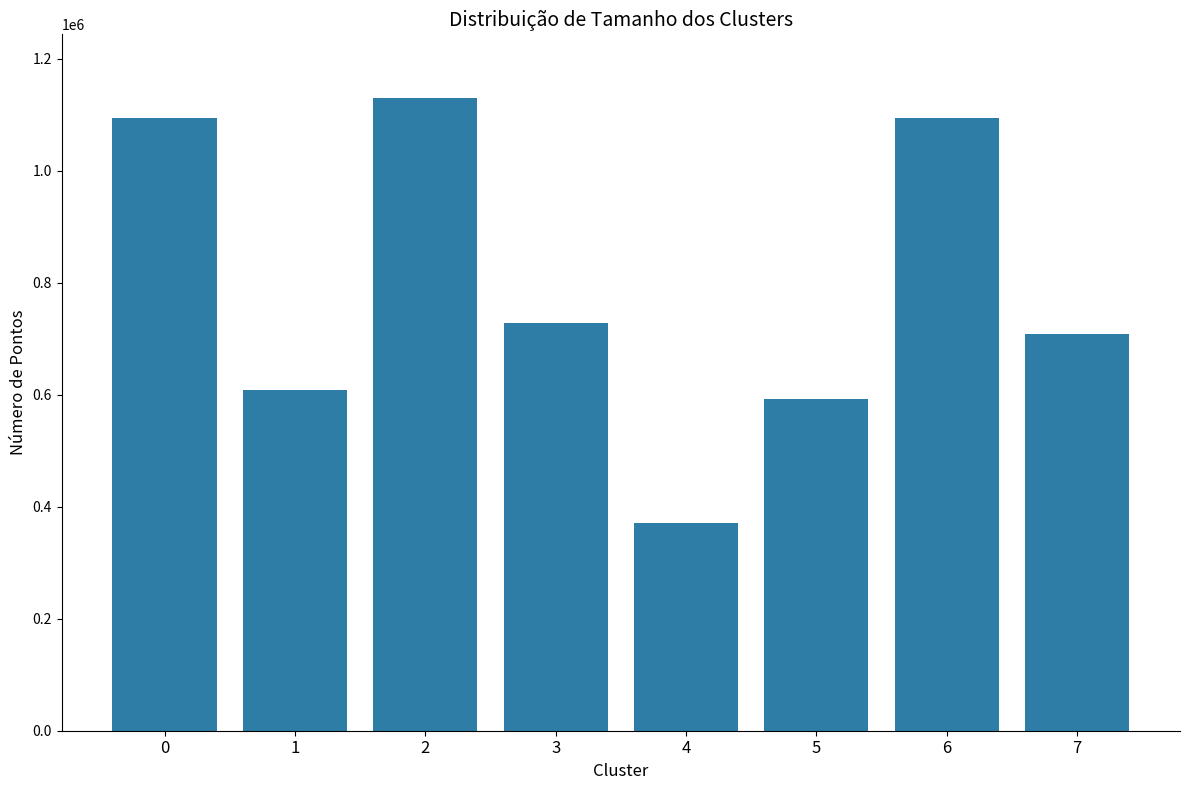

What is the change in value from 3 to 4?

-357164